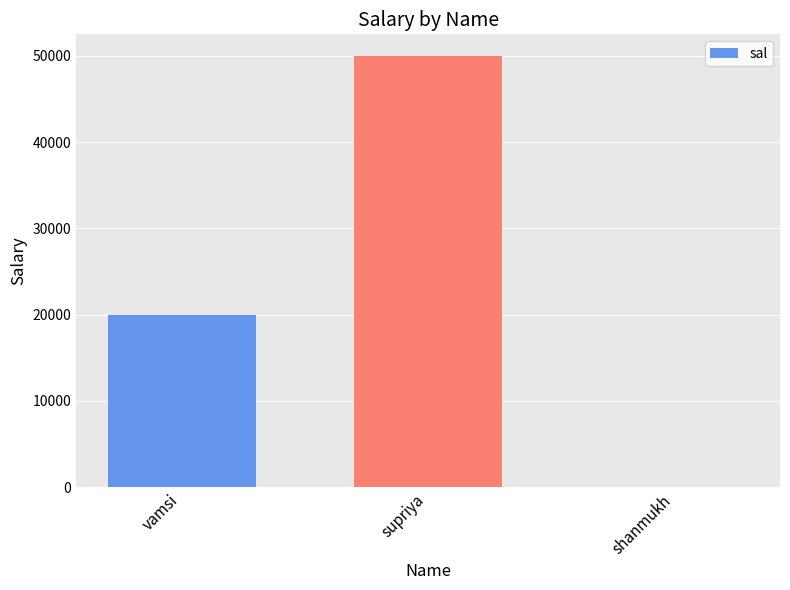

The value at supriya is 19281.3. True or false?

False